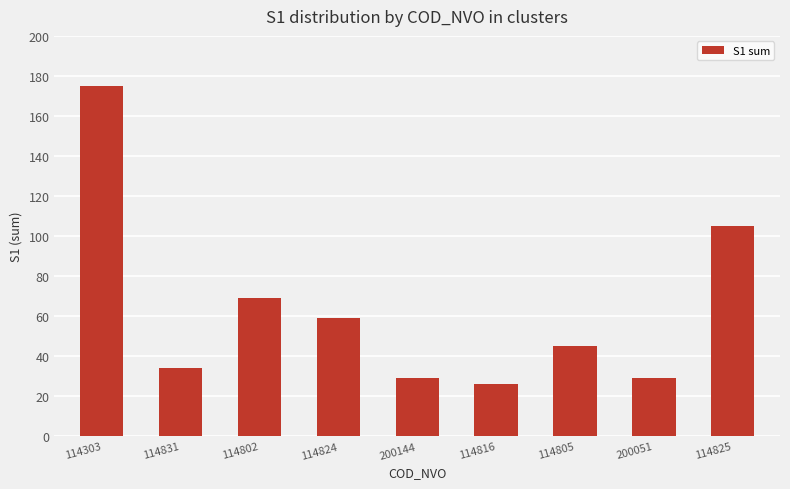

What is the approximate value at 200051, to the nearest 10?

30